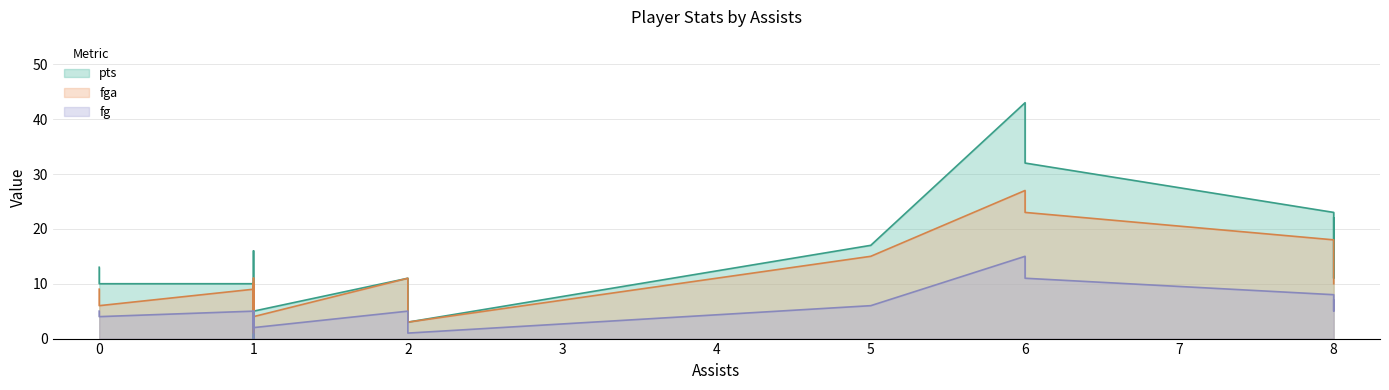

Which series ends up on top after the final intersection of fga and pts?

pts